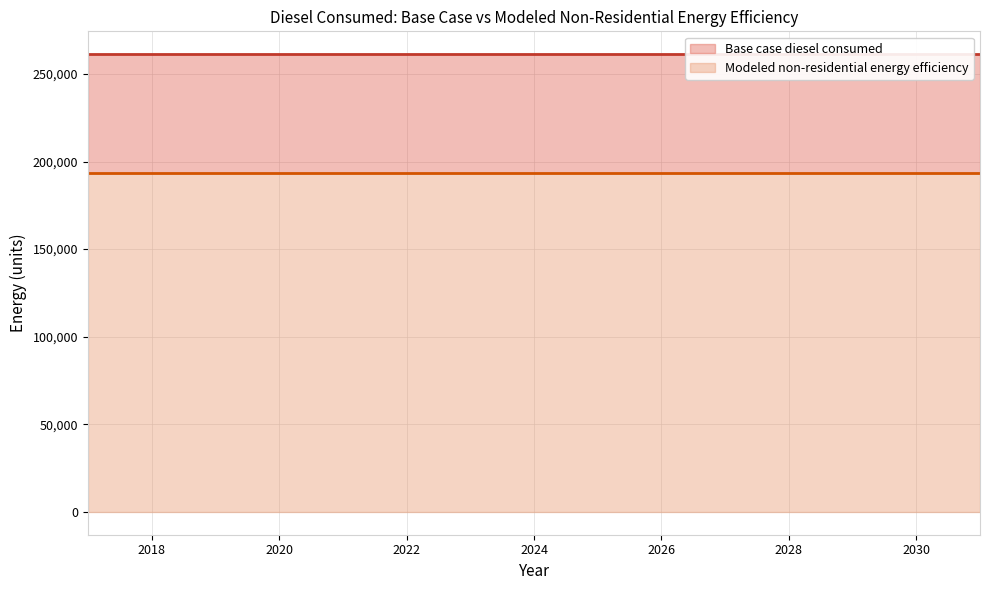

Does the chart display data point markers on the line(s)?

No